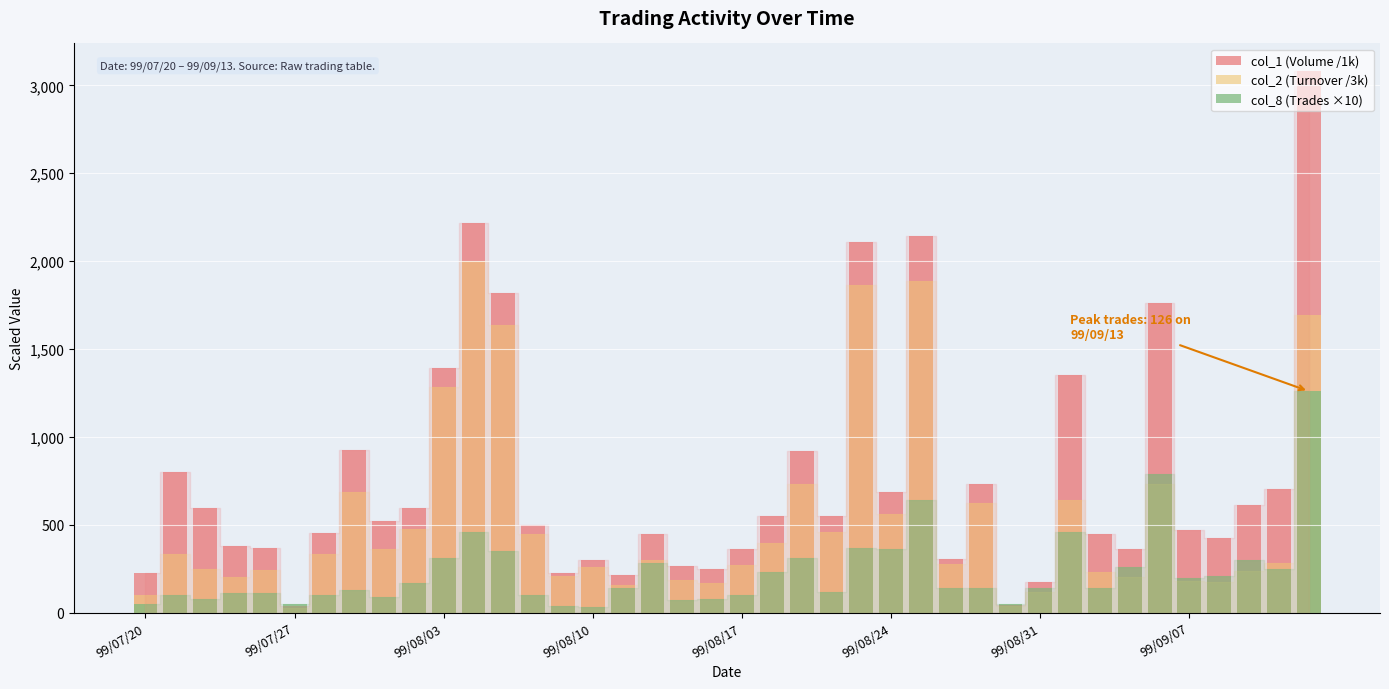

How many values in the col_1 (Volume /1k) series exceed 521?

19